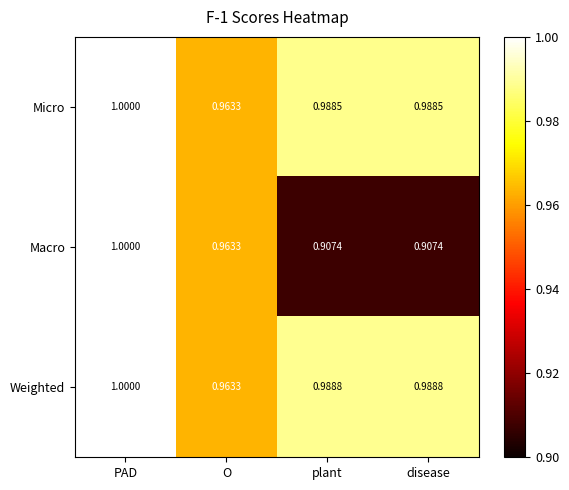

What is the spread (max minus min) of values at plant?

0.1